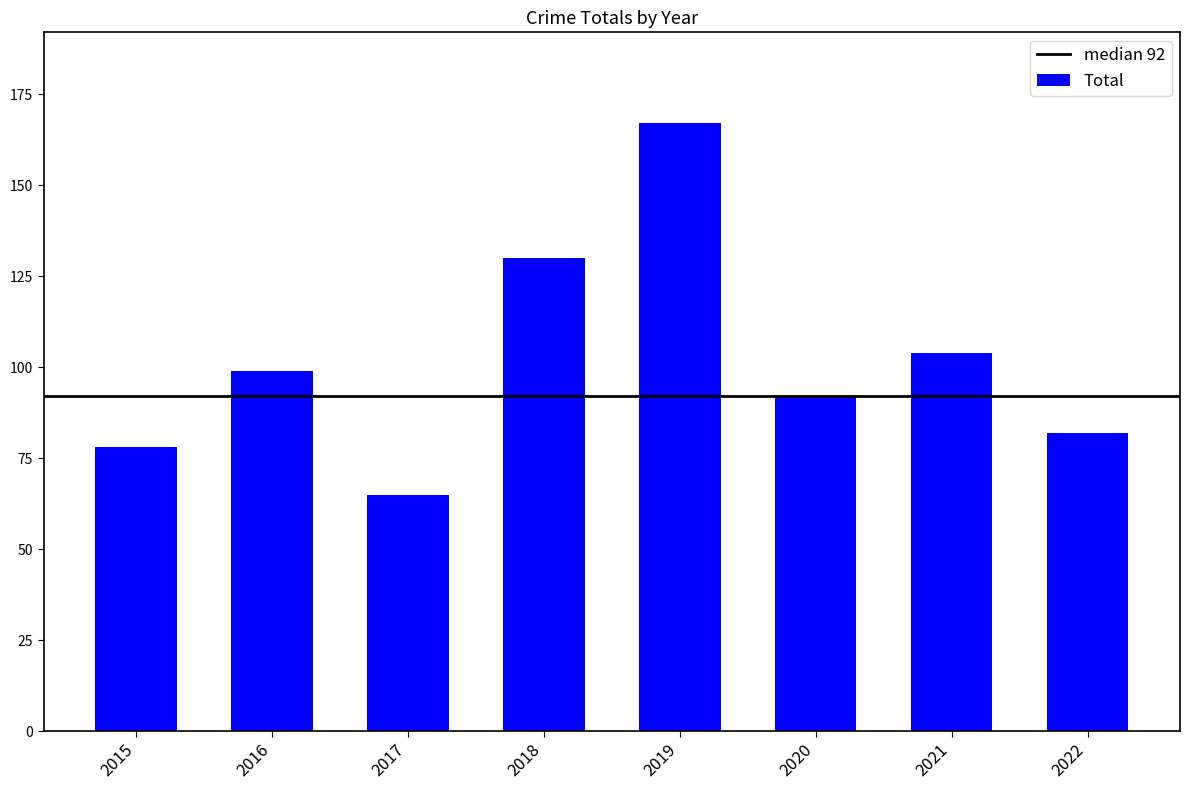

List the labels in order of value, largest first.

2019, 2018, 2021, 2016, 2020, 2022, 2015, 2017